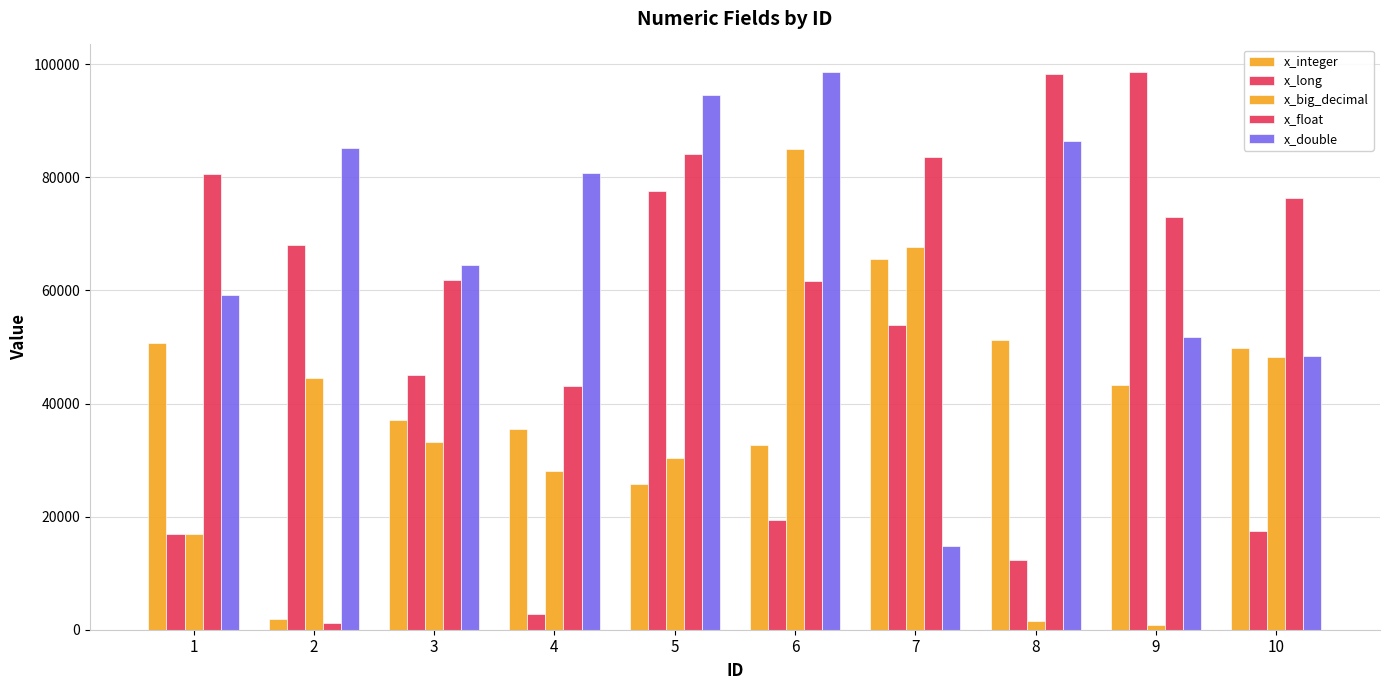

True or false: x_float has a value of 413 at 2.

False